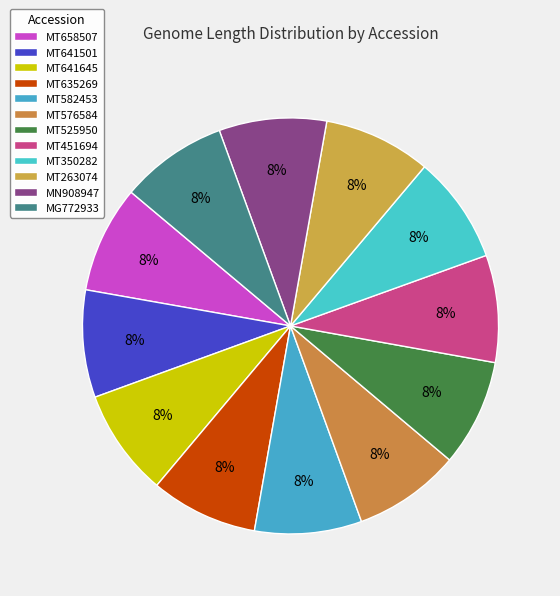

Does MT263074 account for over 50% of the chart?

No